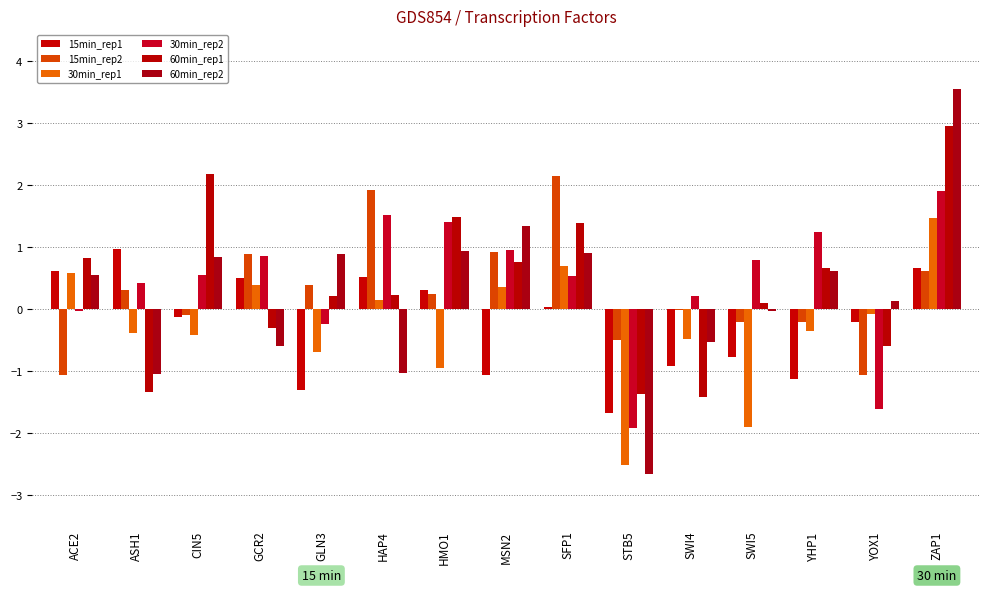

At which label does 60min_rep1 first exceed 0?

ACE2